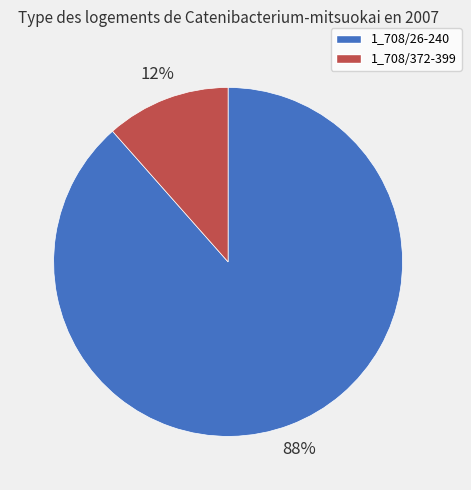

What percentage is the 1_708/26-240 slice, to the nearest percent?

88%